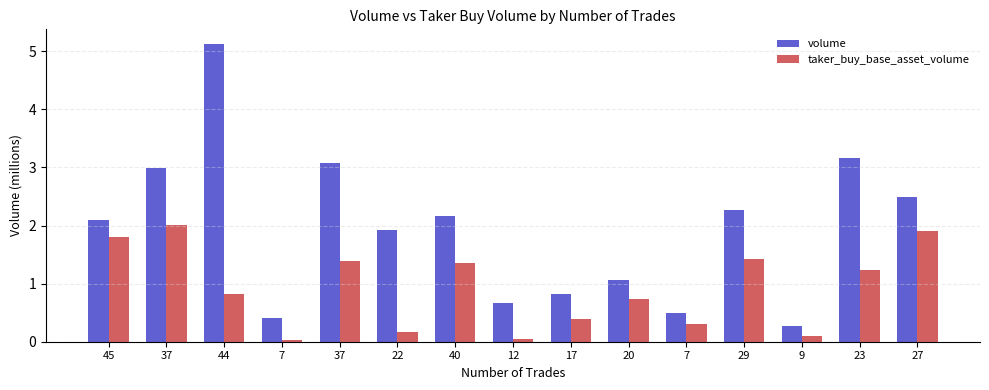

Count the number of categories in the chart.

15